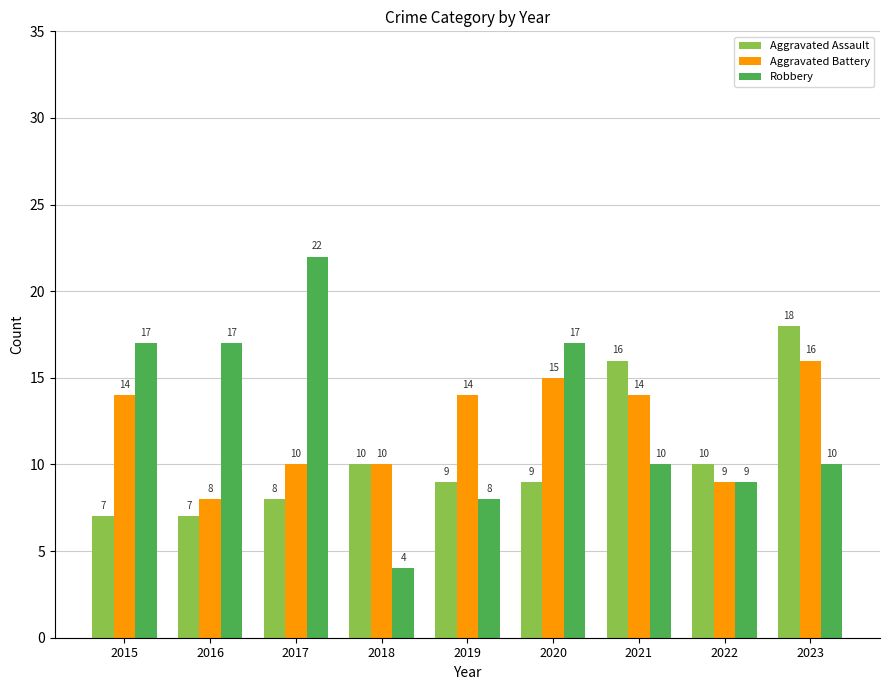

What value does the Aggravated Battery series have at 2022?

9